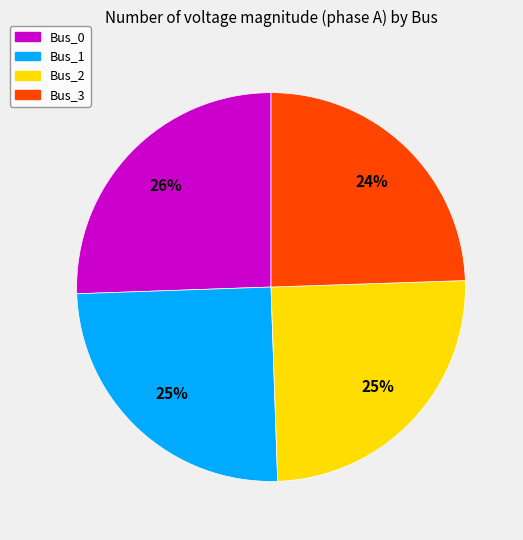

What is the smallest slice in the pie chart?

Bus_3